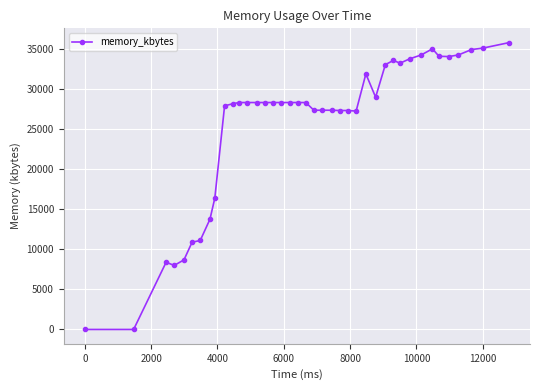

What is the average value?

25571